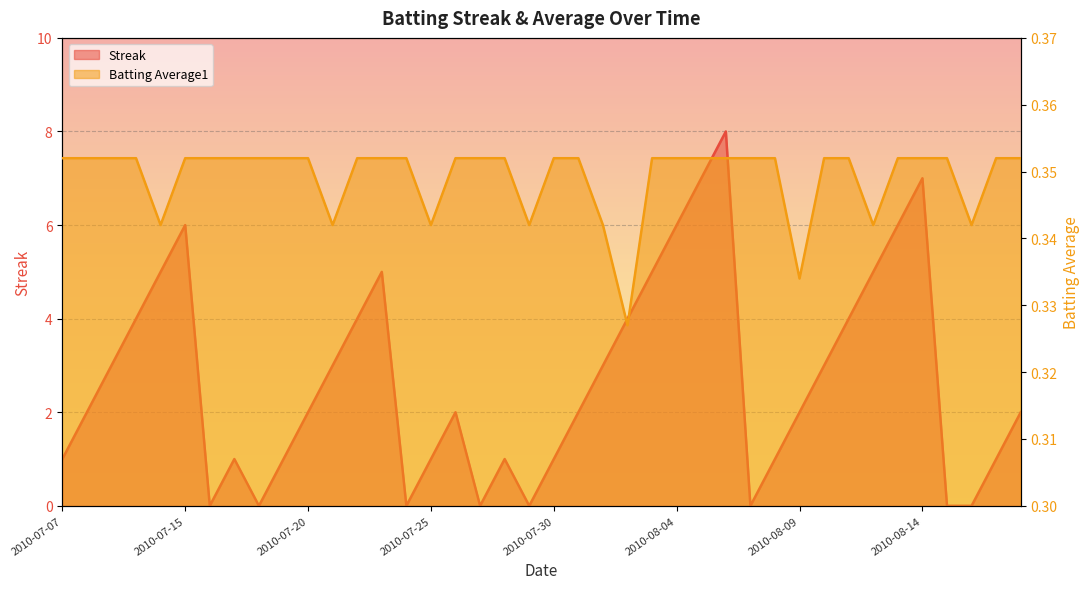

Rank the series at 2010-08-07 from lowest to highest value.

Streak, Batting Average1